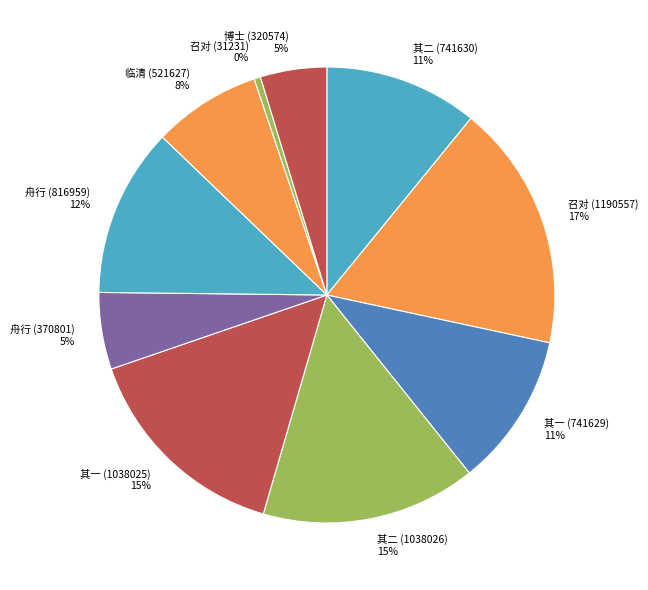

How many segments does this pie chart have?

10